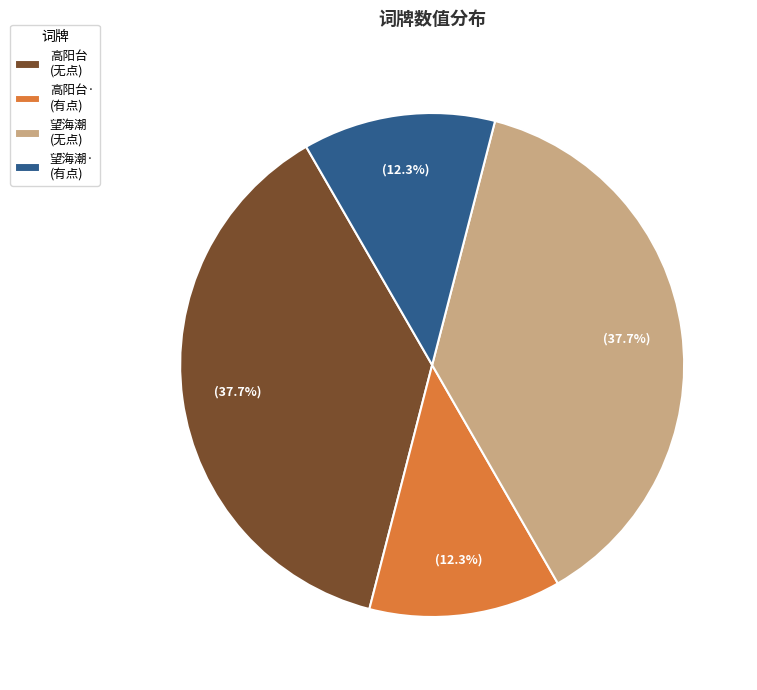

Is there a majority slice in this chart?

No